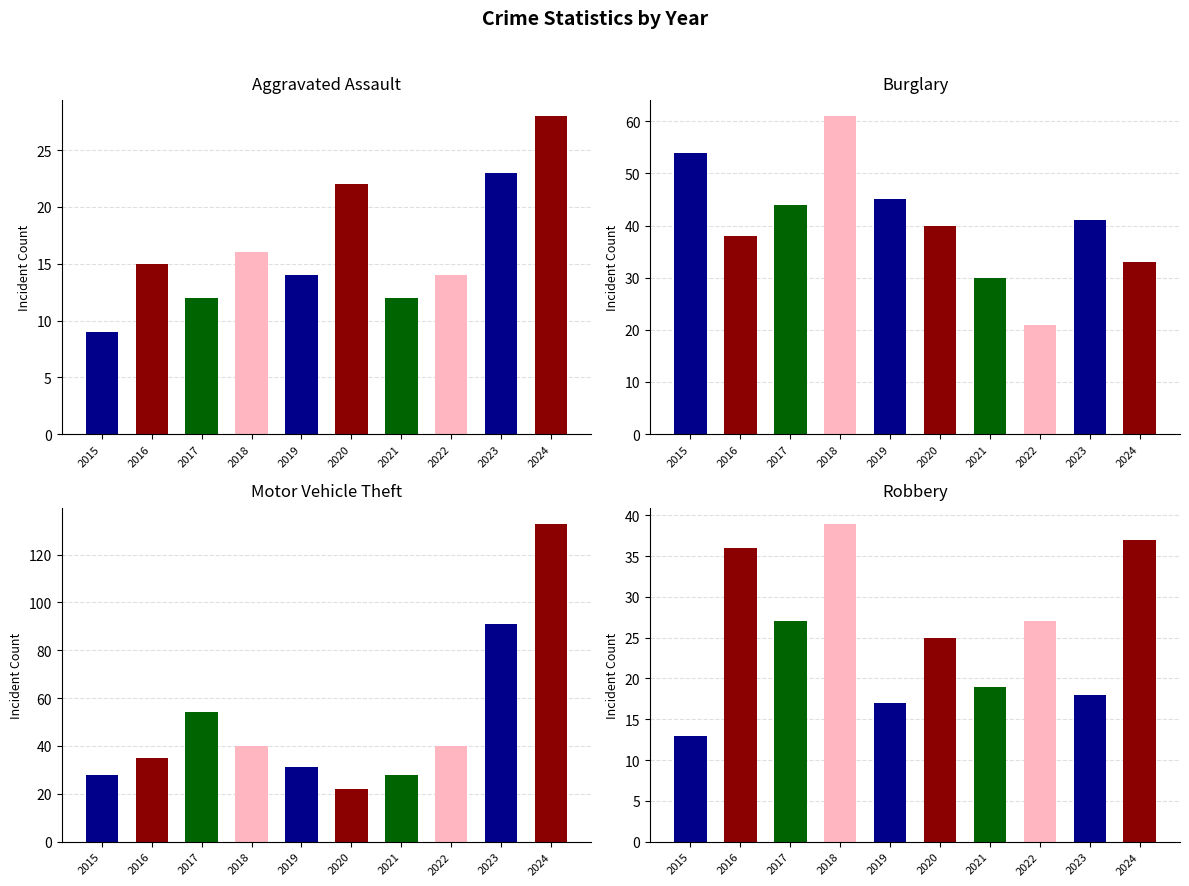

How many distinct data groups are displayed?

4